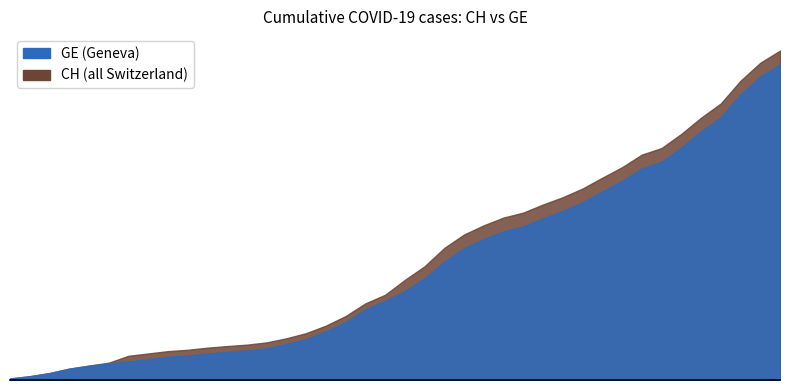

Count the number of categories in the chart.

40